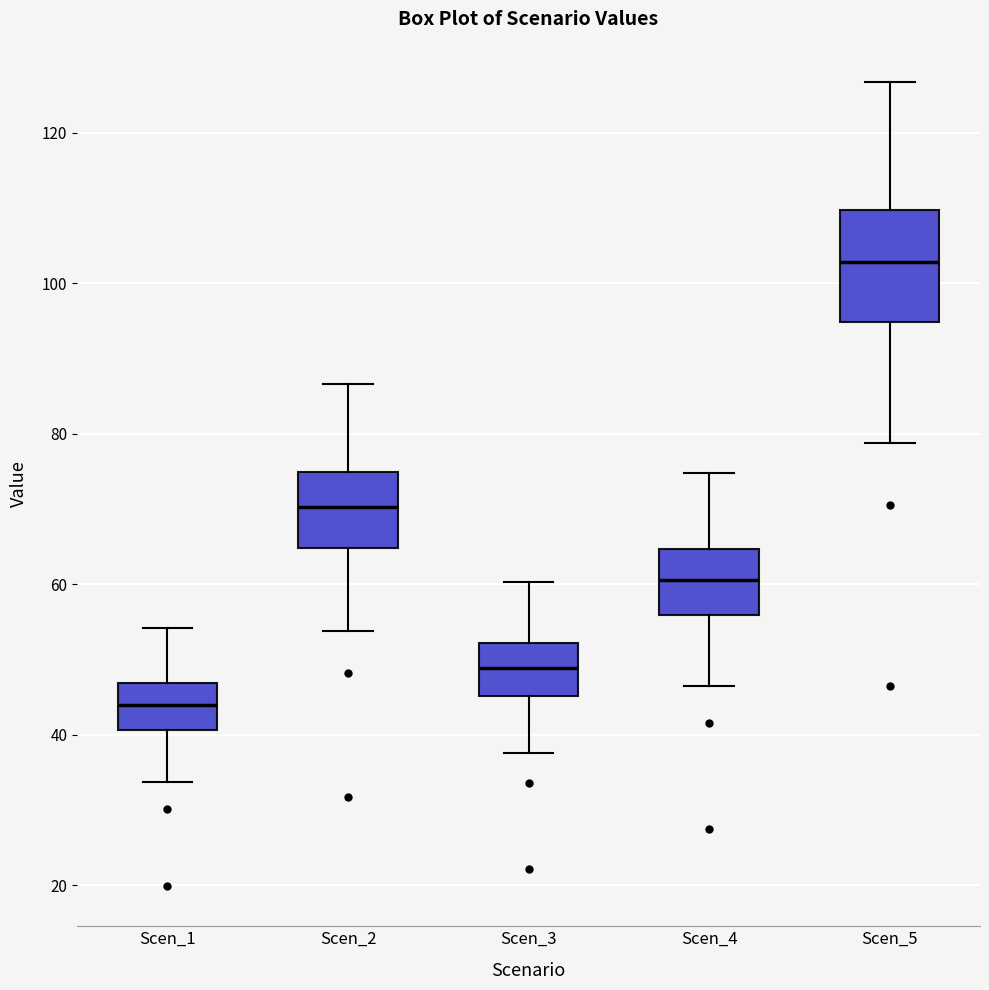

Reading left to right, transcribe this box plot: for each box, give where its median line is, the range the box spans, and where its two whiskers end, as read against the y-axis. The values are not printed on the chart, so give them approximately, as read against the axis.

Scen_1: median 44, box 40 to 46, whiskers 34 to 54
Scen_2: median 70, box 64 to 74, whiskers 54 to 86
Scen_3: median 48, box 46 to 52, whiskers 38 to 60
Scen_4: median 60, box 56 to 64, whiskers 46 to 74
Scen_5: median 102, box 94 to 110, whiskers 78 to 126